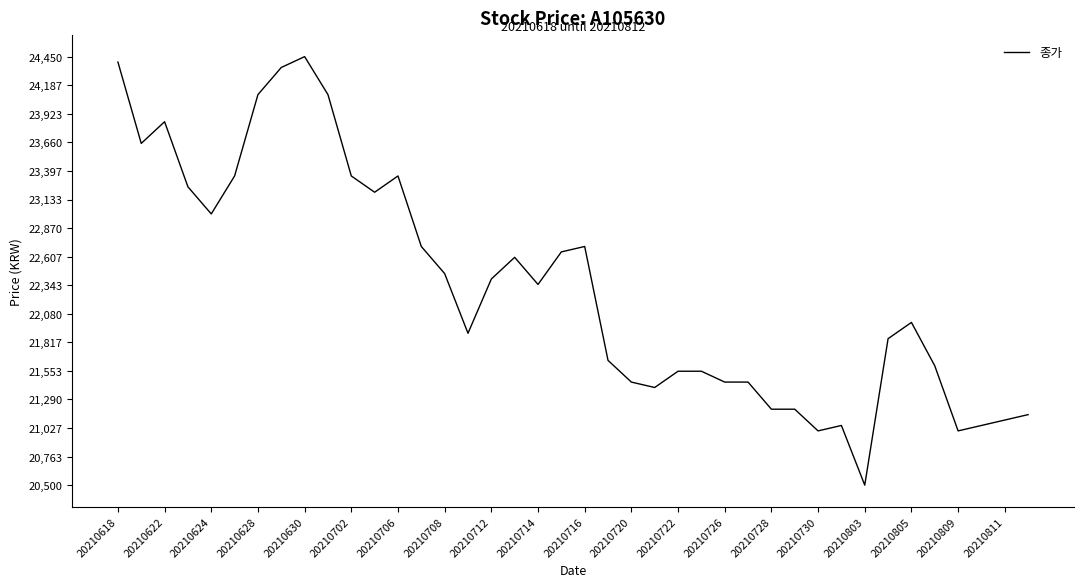

What is the smallest value displayed?

20500